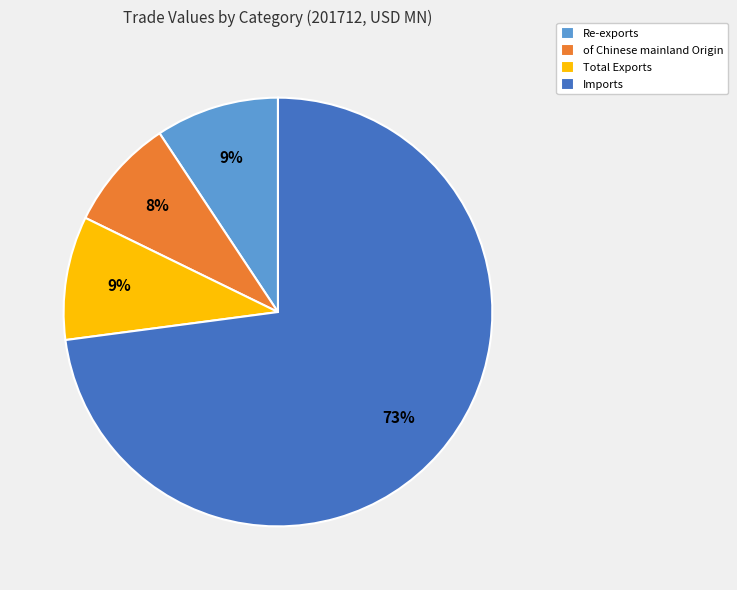

The Re-exports slice represents 9% of the pie. True or false?

True